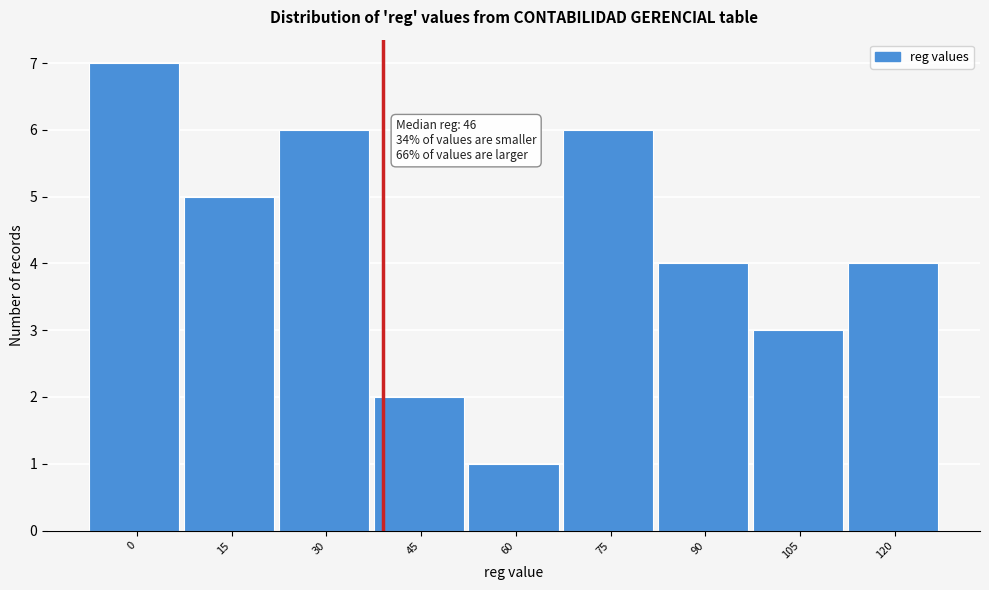

Reading right to left, list all the values displayed in this chart.

4	3	4	6	1	2	6	5	7